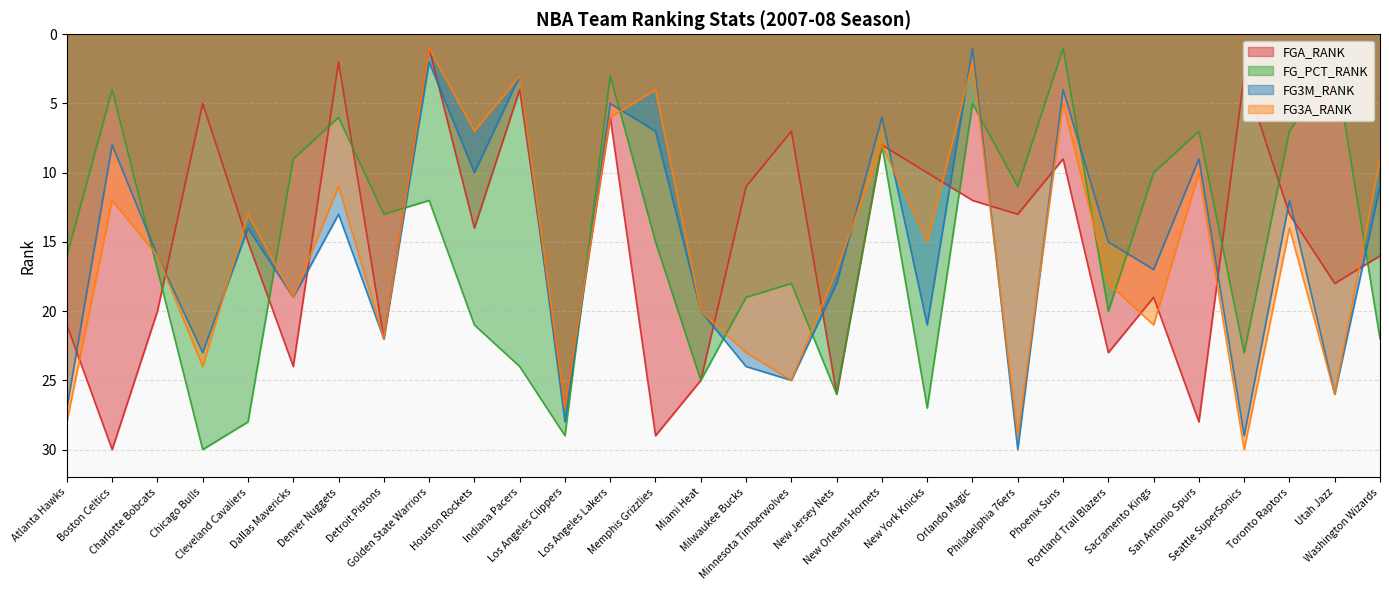

At which category is the sum across all series the highest?

Los Angeles Clippers